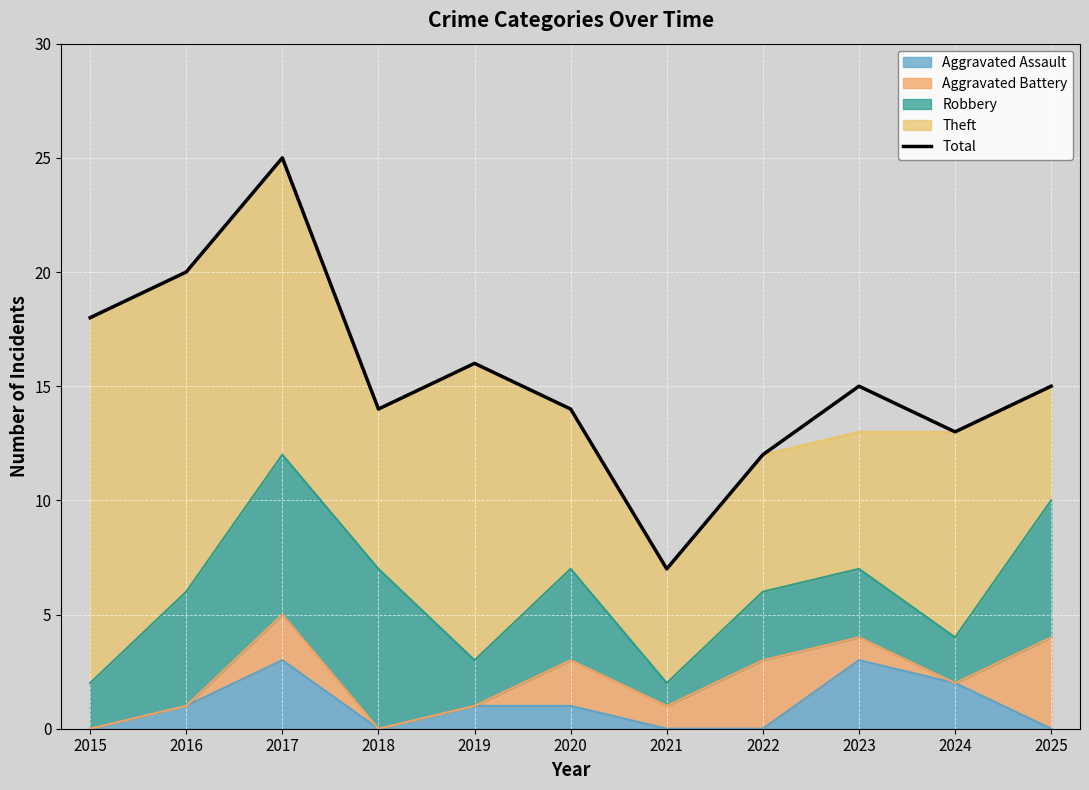

True or false: the data has more than 1 interior local peaks.

True